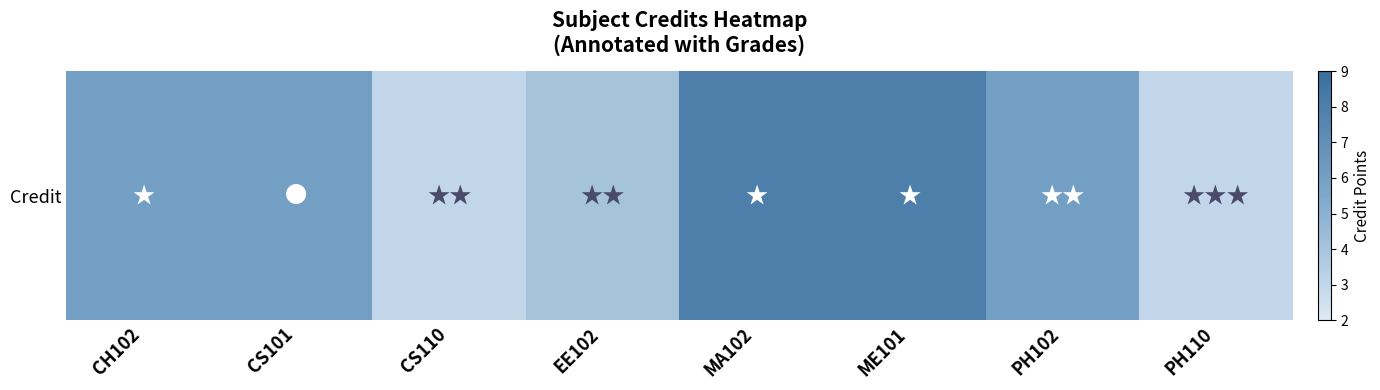

The chart shows a value of 1 at CH102. True or false?

False